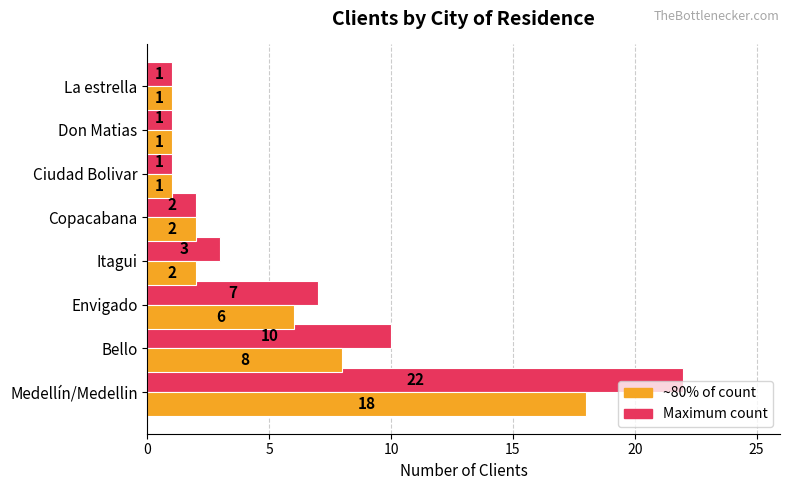

Which series has the largest total across all categories?

Maximum count